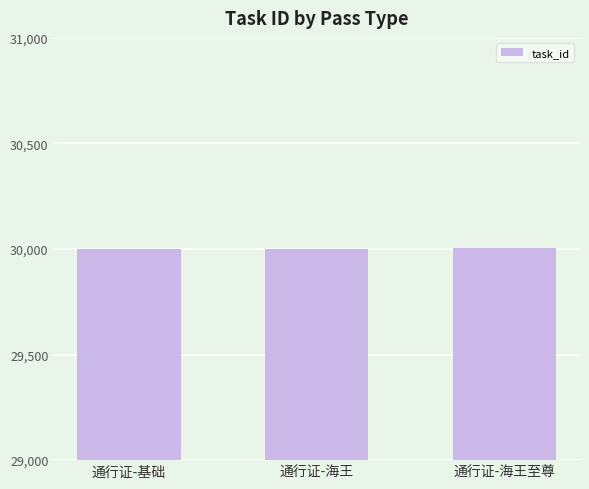

What is the maximum value shown in the chart?

30003